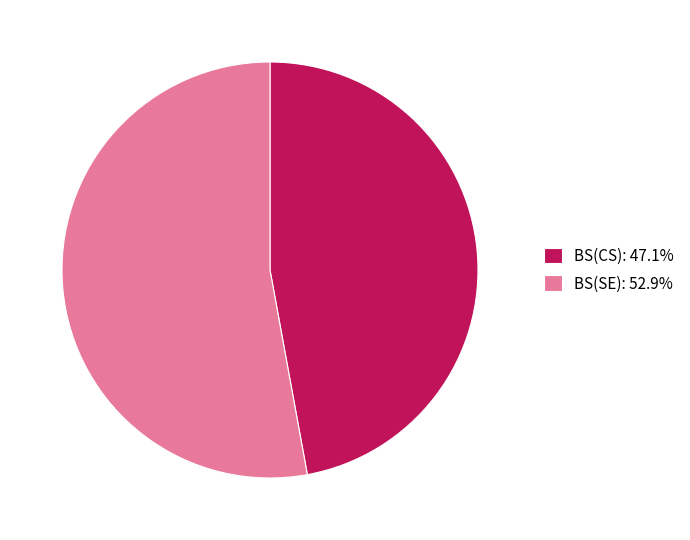

Is there any slice that represents more than half of the pie?

Yes